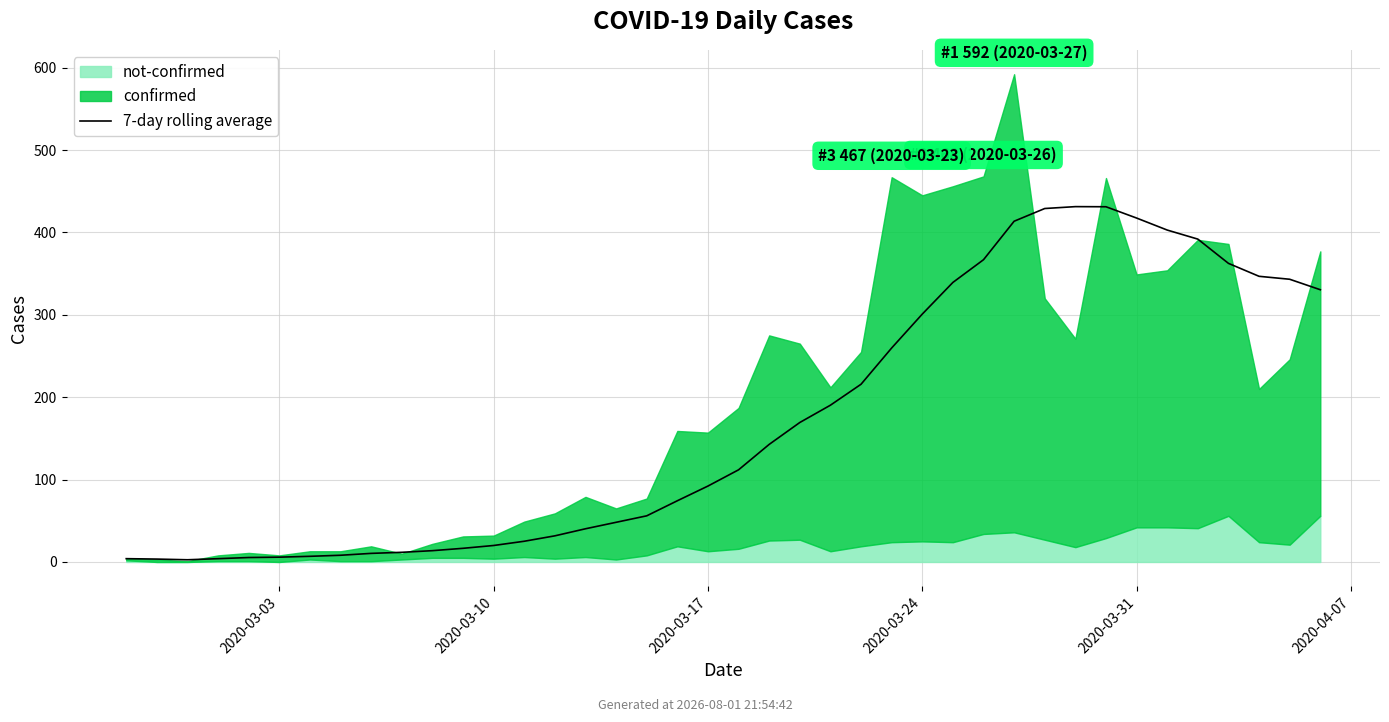

Where is the first local maximum?

31